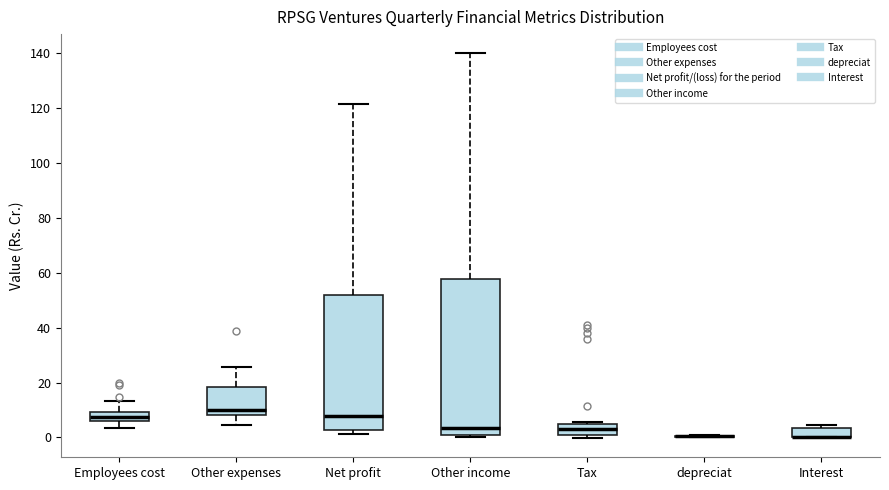

Reading left to right, read every box against the y-axis: the position of its median line, the range the box covers, and the ends of its whiskers. The values are not printed on the chart, so give them approximately, as read against the axis.

Employees cost: median 8, box 6 to 10, whiskers 4 to 14
Other expenses: median 10, box 8 to 18, whiskers 4 to 26
Net profit: median 8, box 2 to 52, whiskers 2 (just below the box's lower edge) to 122
Other income: median 4, box 0 to 58, whiskers 0 (just below the box's lower edge) to 140
Tax: median 4, box 0 to 6, whiskers 0 (just below the box's lower edge) to 6 (just above the box's upper edge)
depreciat: box collapsed to a line at 0, whiskers 0 to 0
Interest: median 0 (drawn on the box's lower edge), box 0 to 4, whiskers 0 to 4 (just above the box's upper edge)